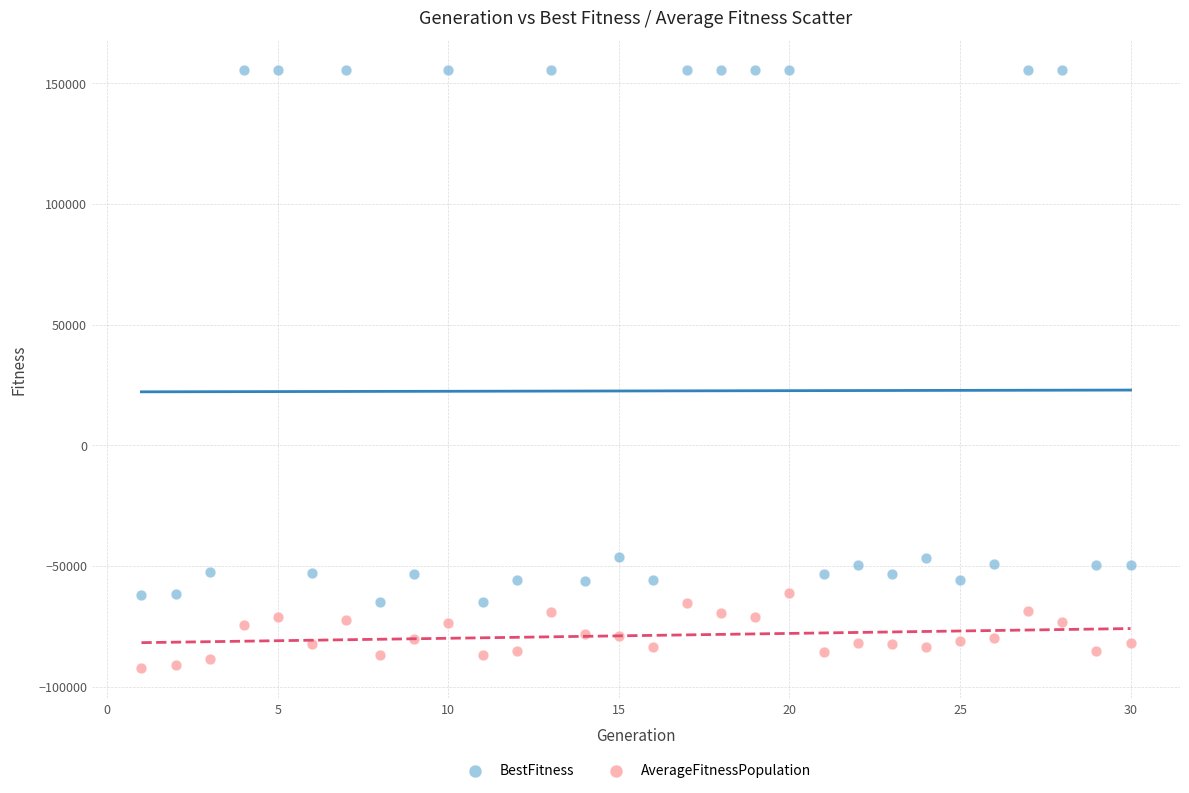

Which series reaches the maximum Y coordinate?

BestFitness